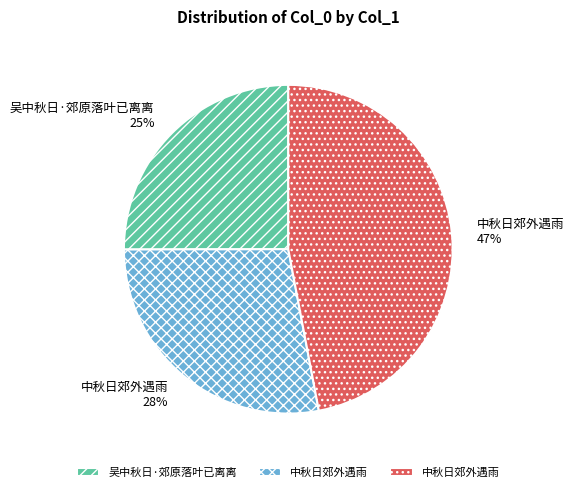

Is there any slice that represents more than half of the pie?

No